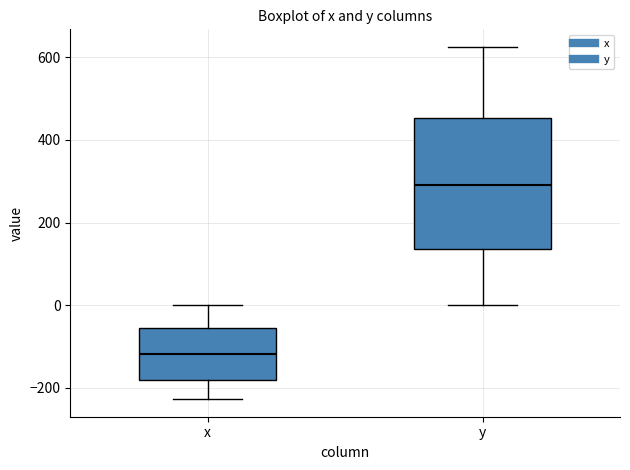

Reading left to right, transcribe this box plot: for each box, give where its median line is, the range the box spans, and where its two whiskers end, as read against the y-axis. The values are not printed on the chart, so give them approximately, as read against the axis.

x: median -120, box -180 to -60, whiskers -220 to 0
y: median 300, box 140 to 460, whiskers 0 to 620